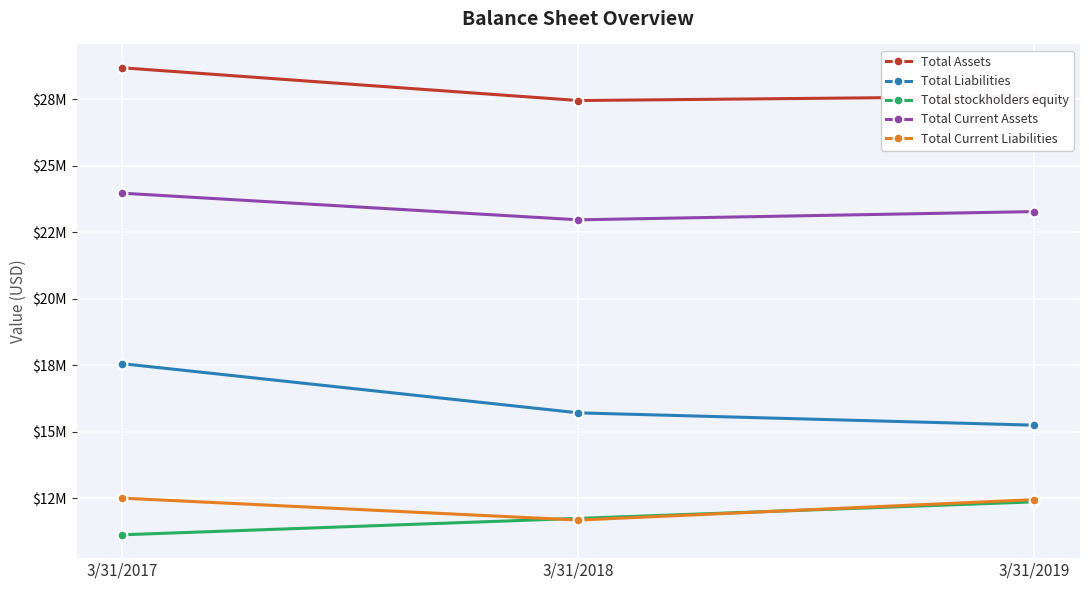

Which series has the largest total across all categories?

Total Assets